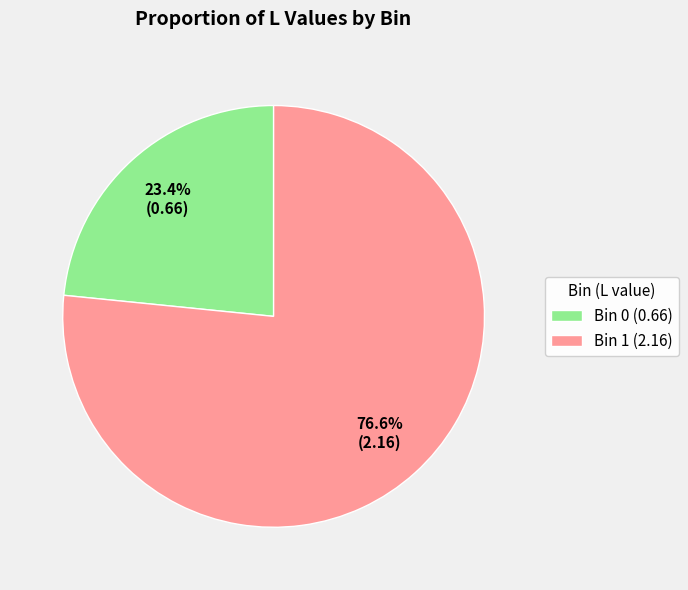

How many slices are in this pie chart?

2